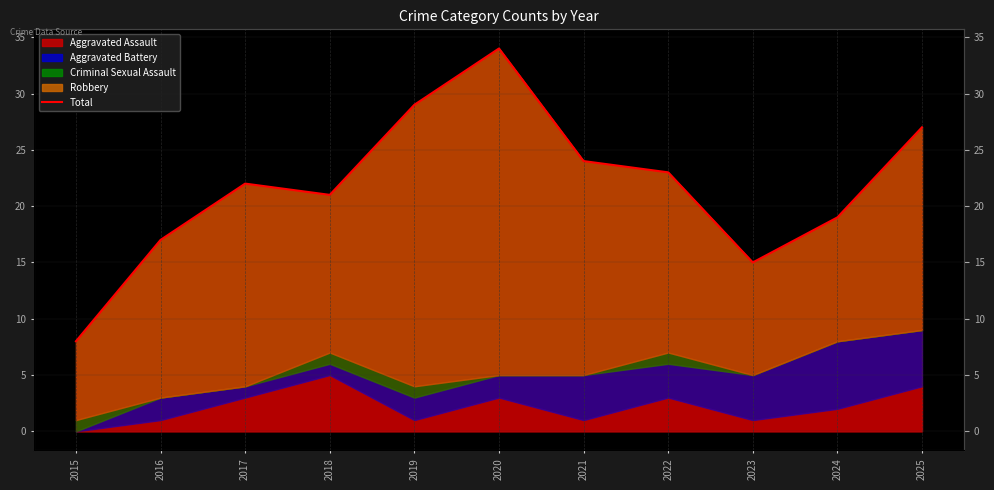

How many points are higher than both their immediate neighbors (excluding endpoints)?

2